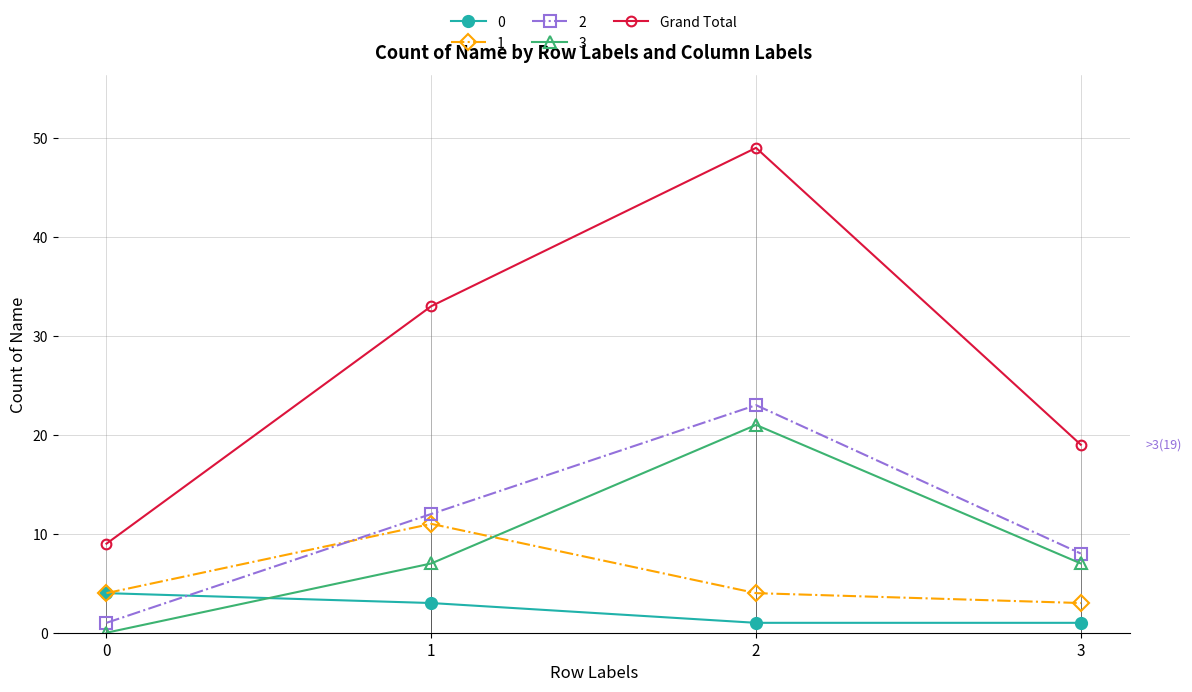

How many categories are shown in the chart?

4